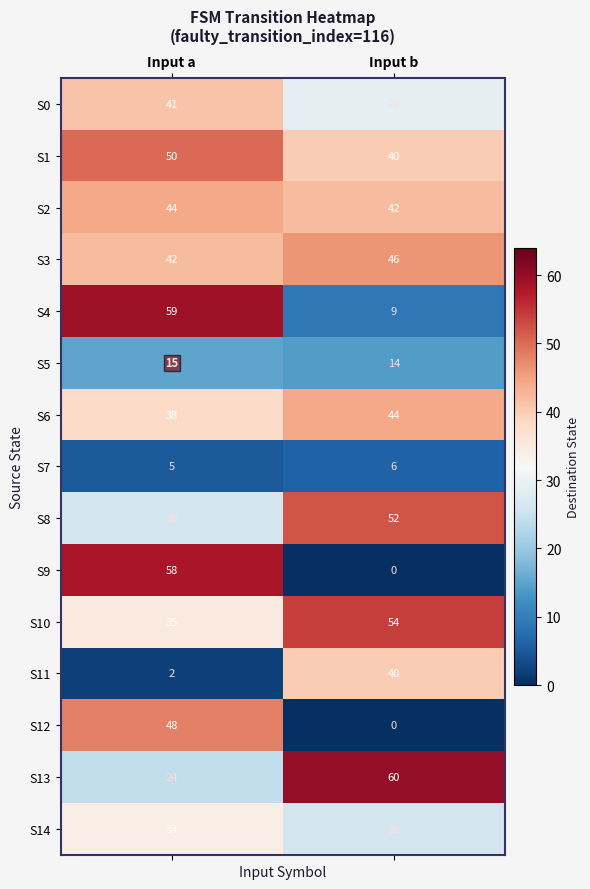

Where is S10 nearest to the value 44?

Input a